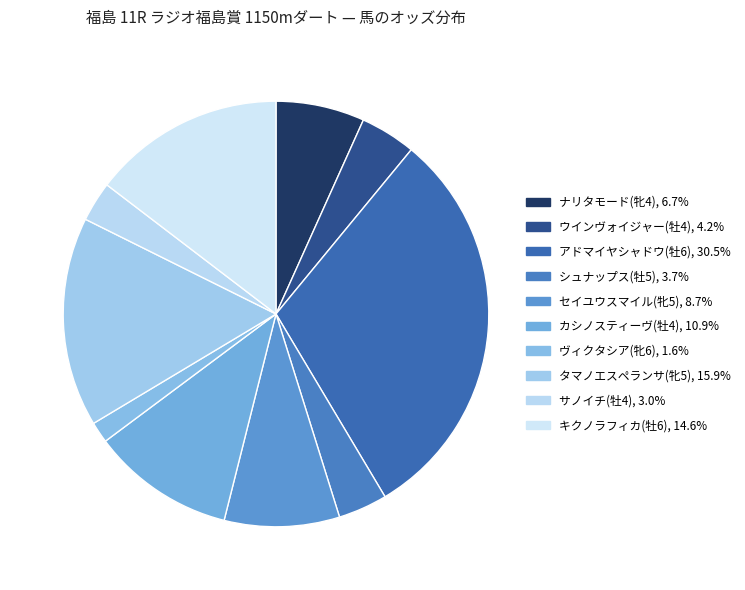

How many segments does this pie chart have?

10